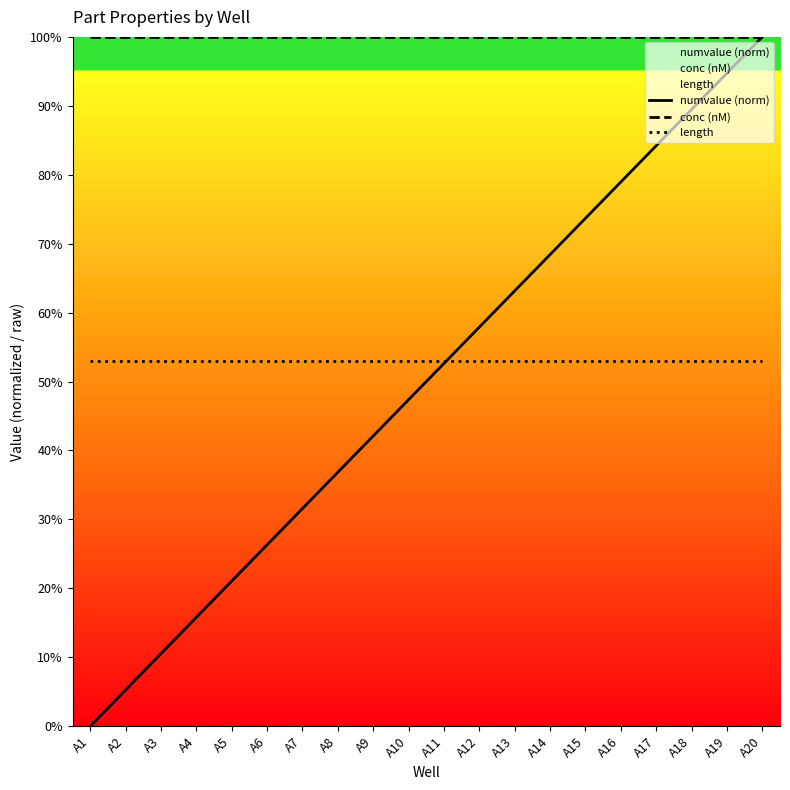

Does the chart display data point markers on the line(s)?

No